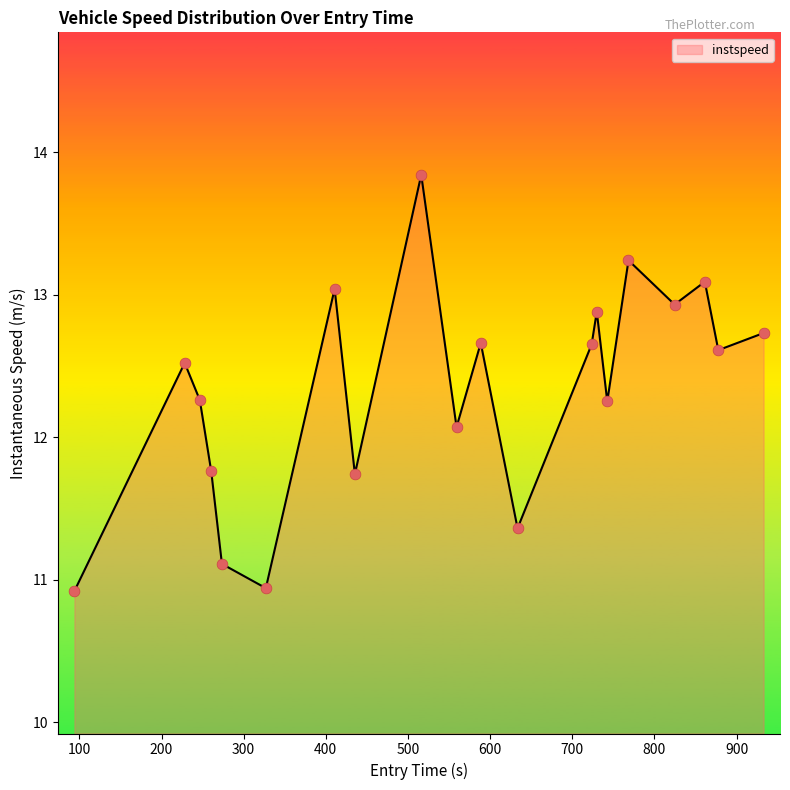

What is the difference between the maximum and minimum values?

2.9